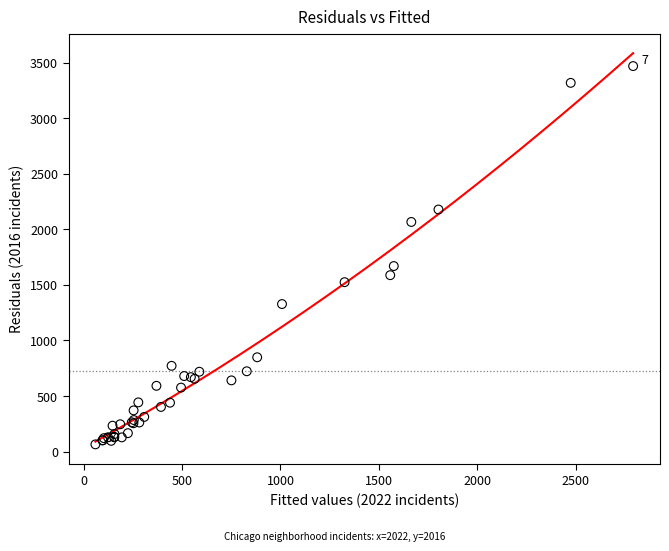

What Y value in the scatter plot is closest to 1767?

1670